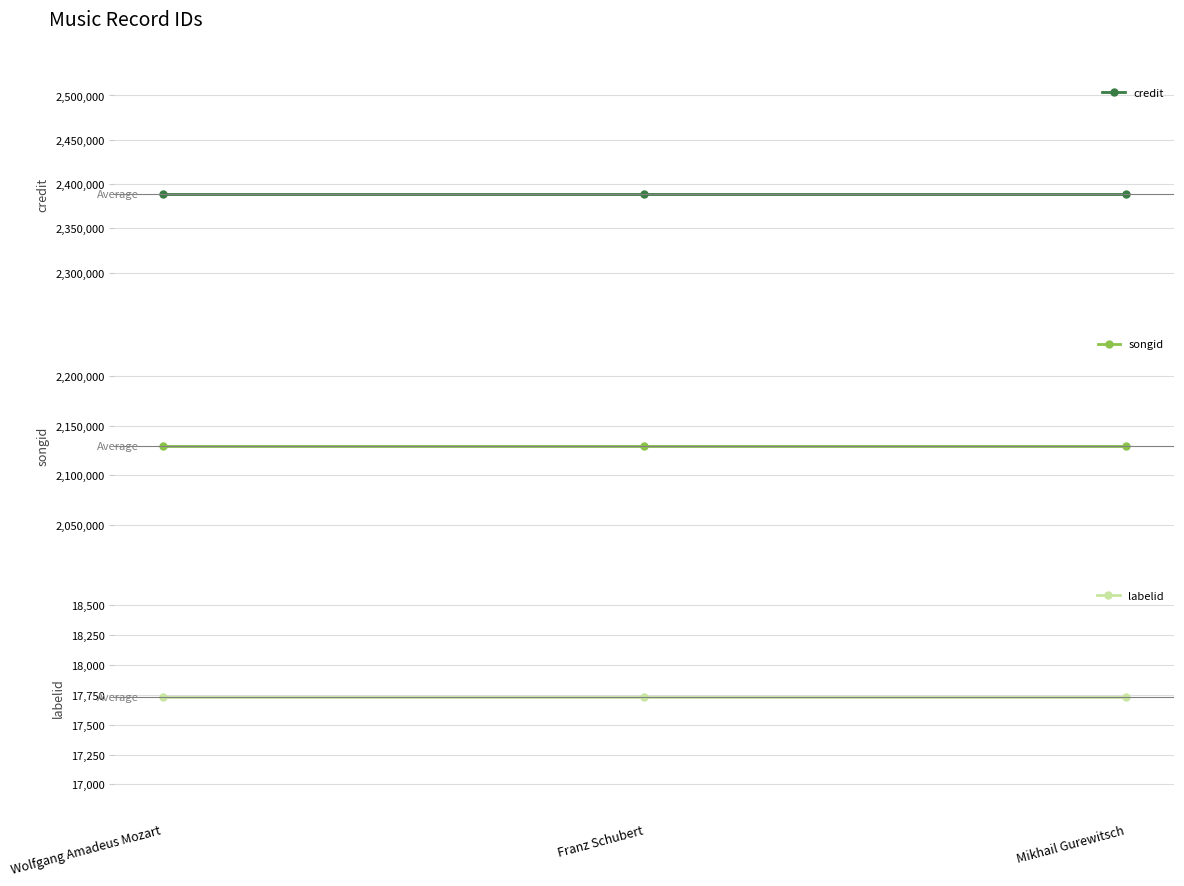

How many lines are shown in the chart?

3